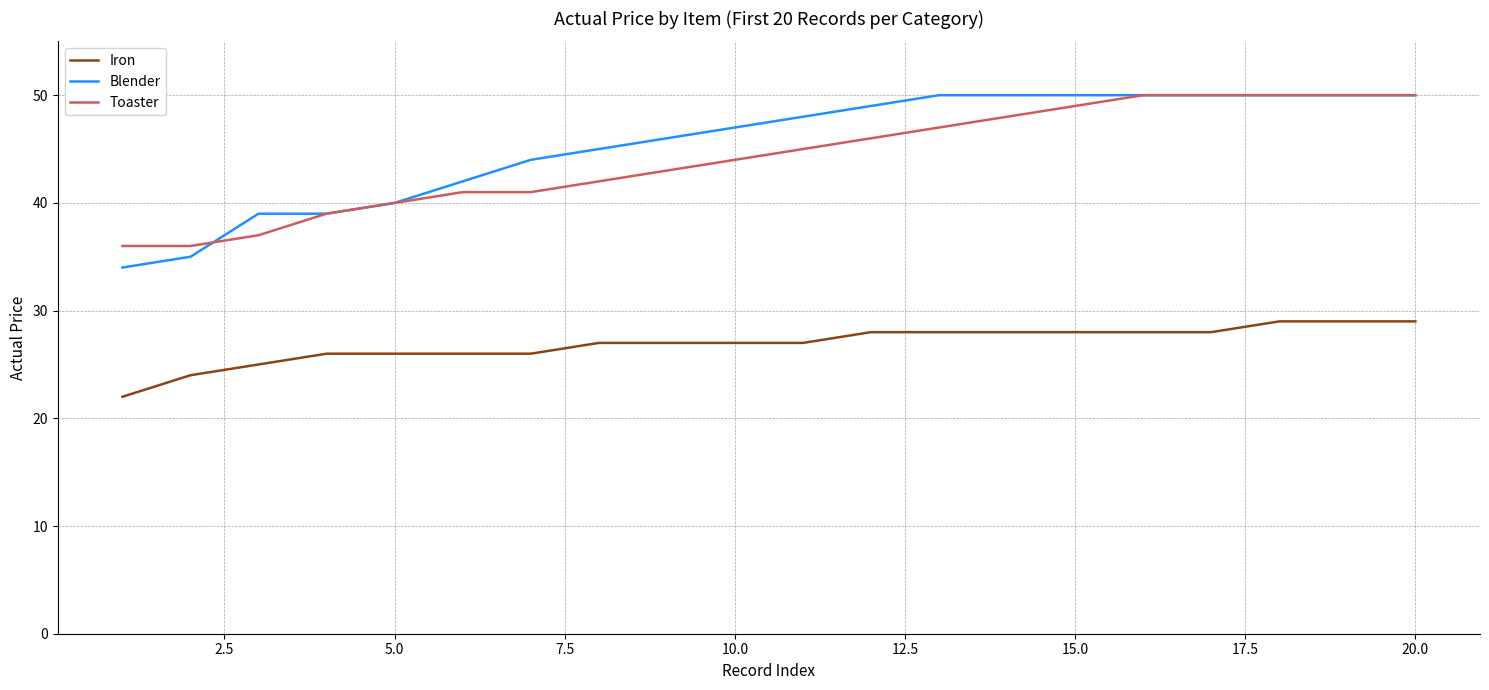

Which series has the largest range (max minus min)?

Blender